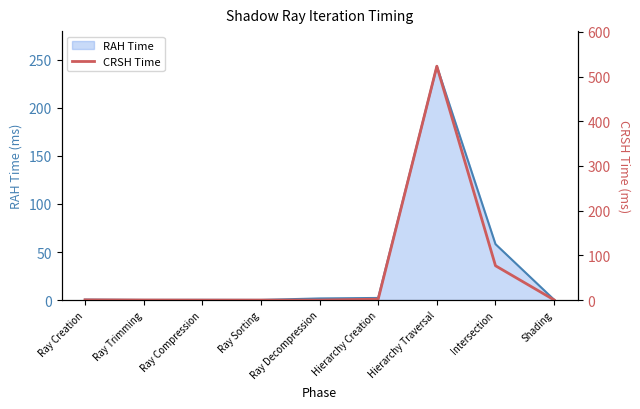

Reading left to right, transcribe all the data shown in this chart.

Ray Creation=0.5	Ray Trimming=0.2	Ray Compression=0.0	Ray Sorting=0.0	Ray Decompression=0.0	Hierarchy Creation=2.1	Hierarchy Traversal=523.1	Intersection=76.9	Shading=0.4